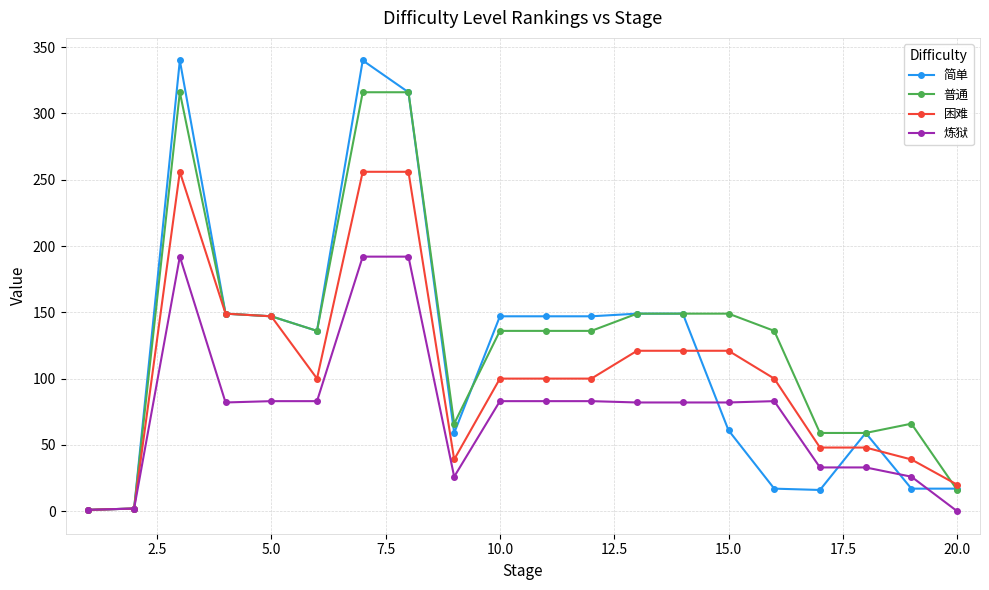

Which series has the largest range (max minus min)?

简单